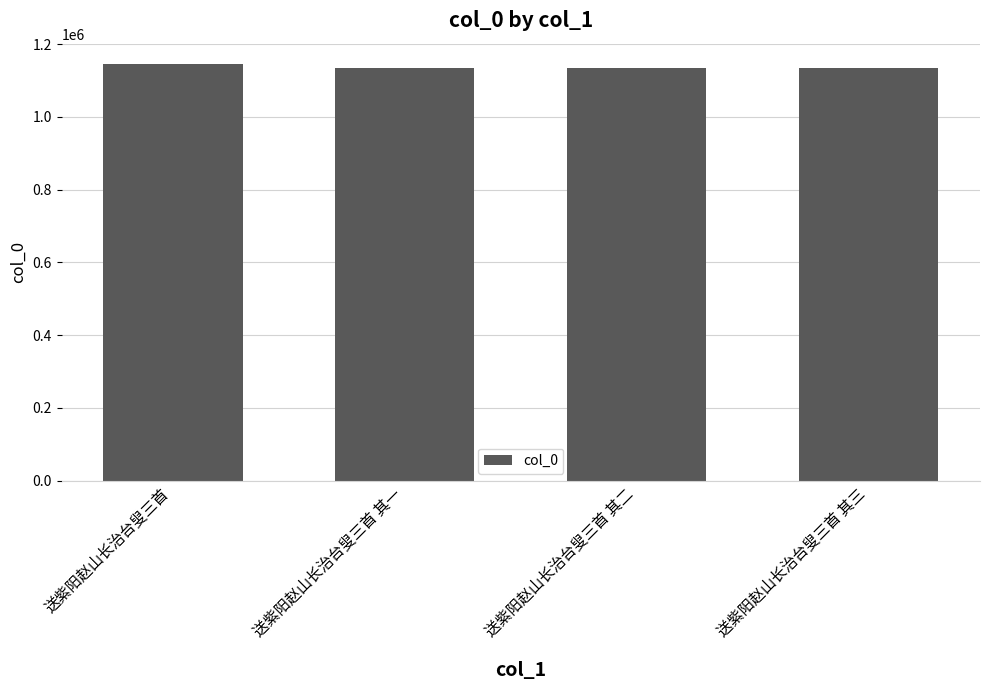

What is the approximate value at 送紫阳赵山长治台叟三首 其一?

1135353